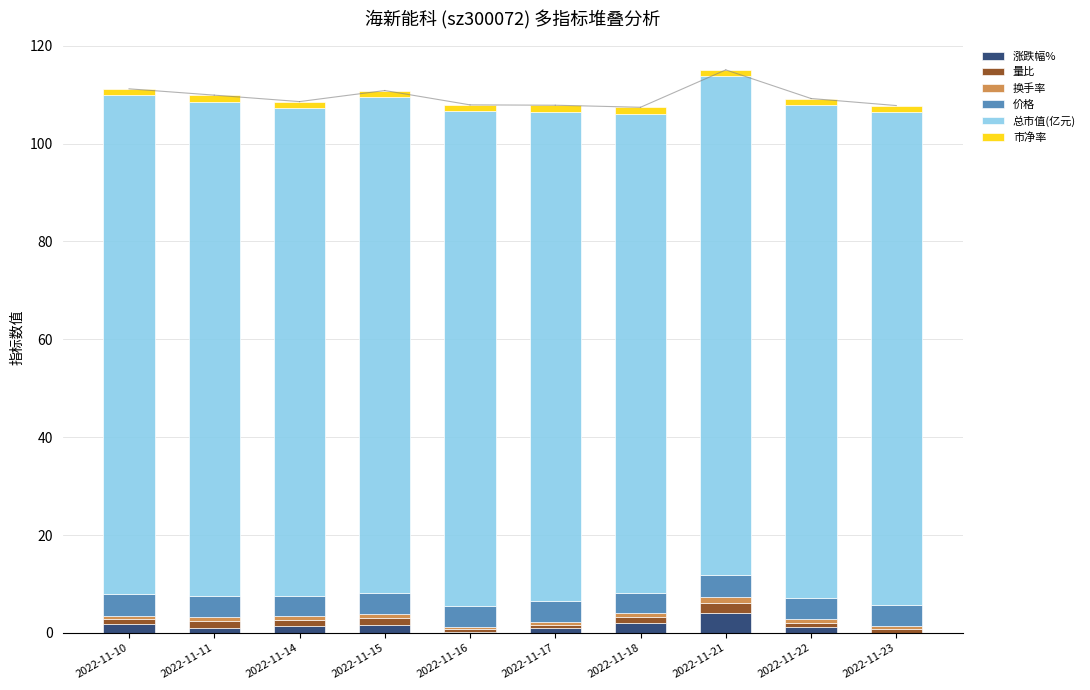

What is the highest value of the 涨跌幅% series?

4.1